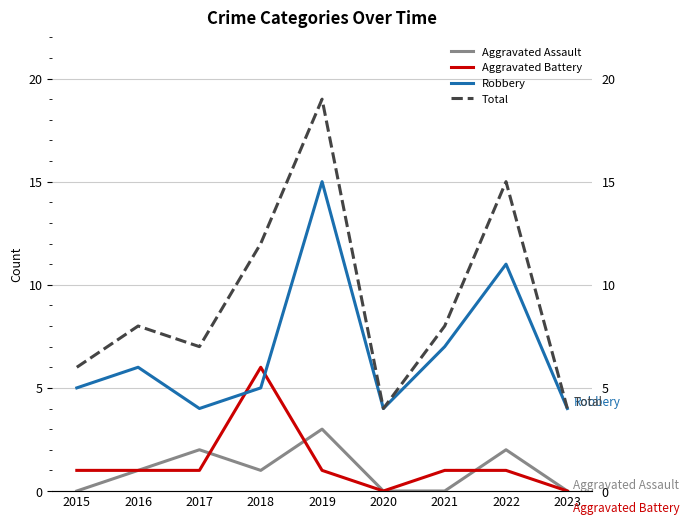

Is this an area chart (filled region under the line)?

No